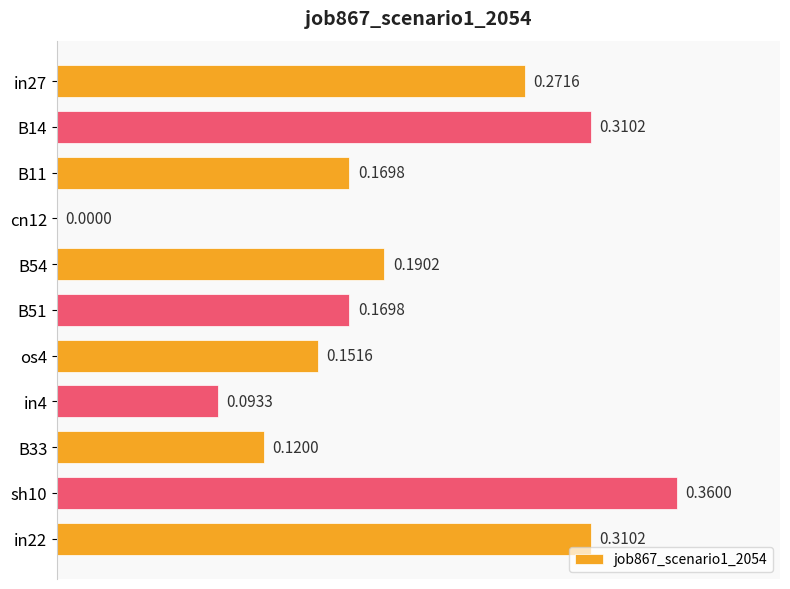

What is the sum of the values at os4 and sh10?

0.5